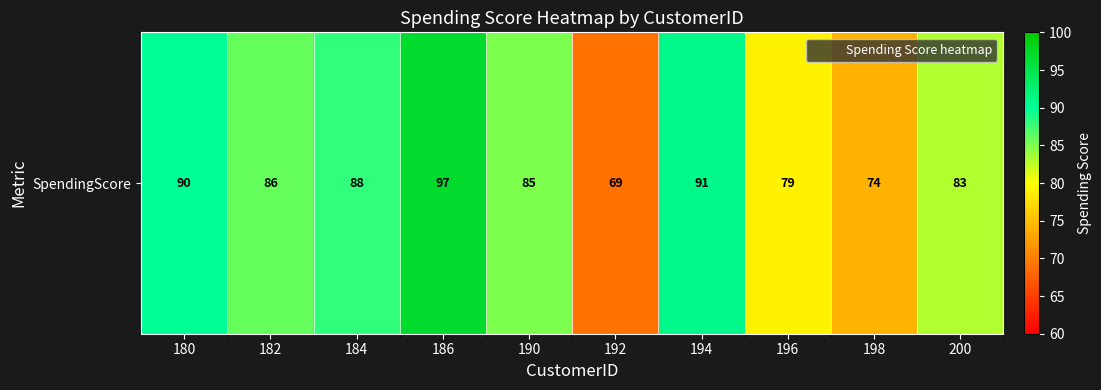

At which label is the value closest to 83?

200